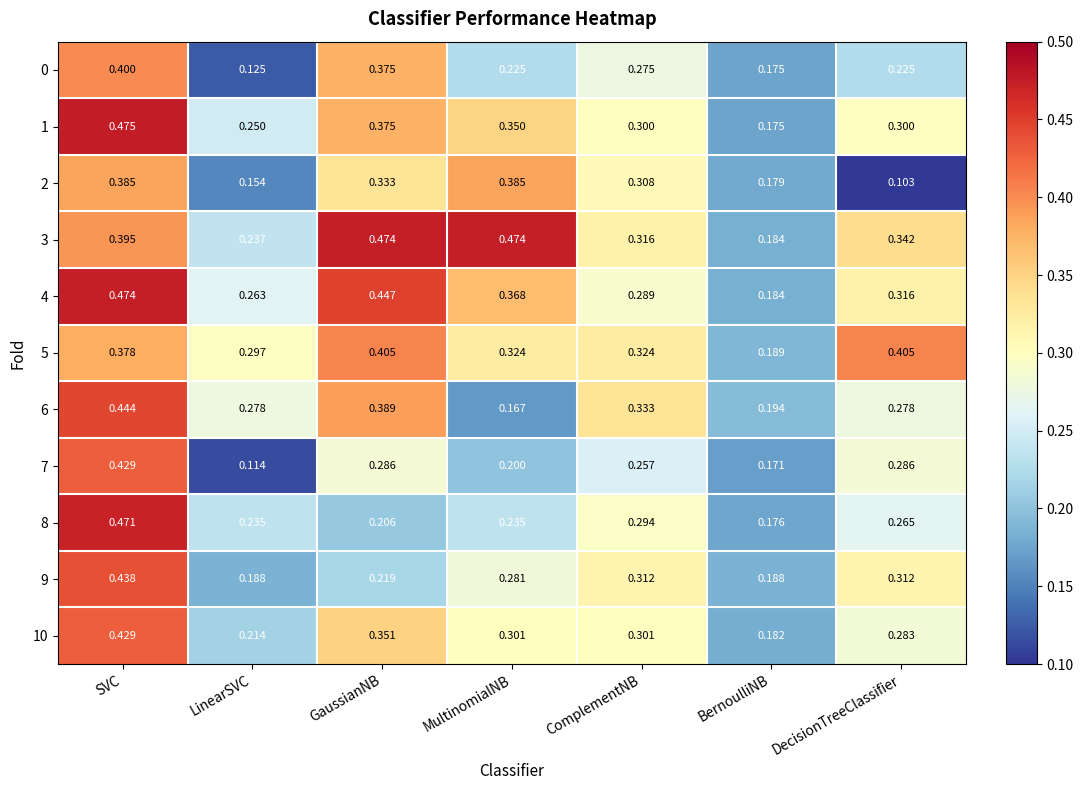

At which label is 5 closest to 0?

BernoulliNB